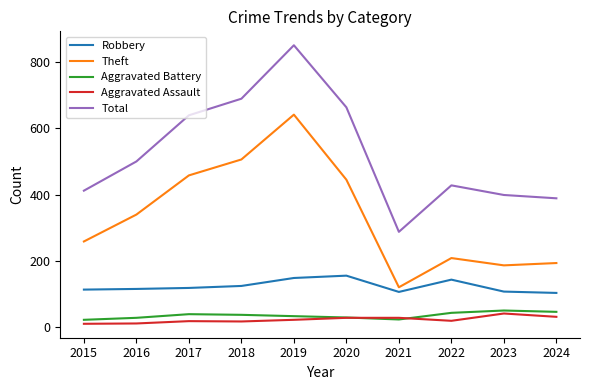

True or false: Aggravated Battery and Theft intersect in this chart.

False